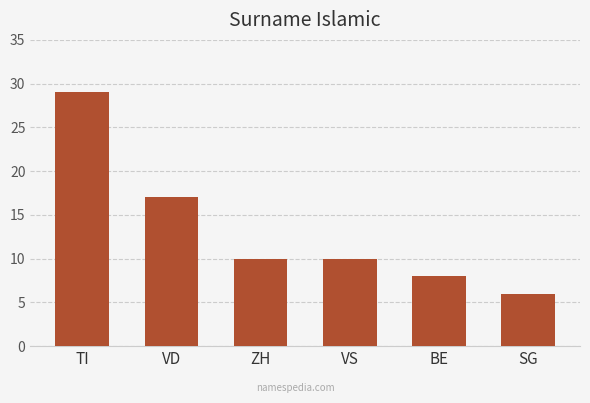

What is the change in value from TI to VD?

-12